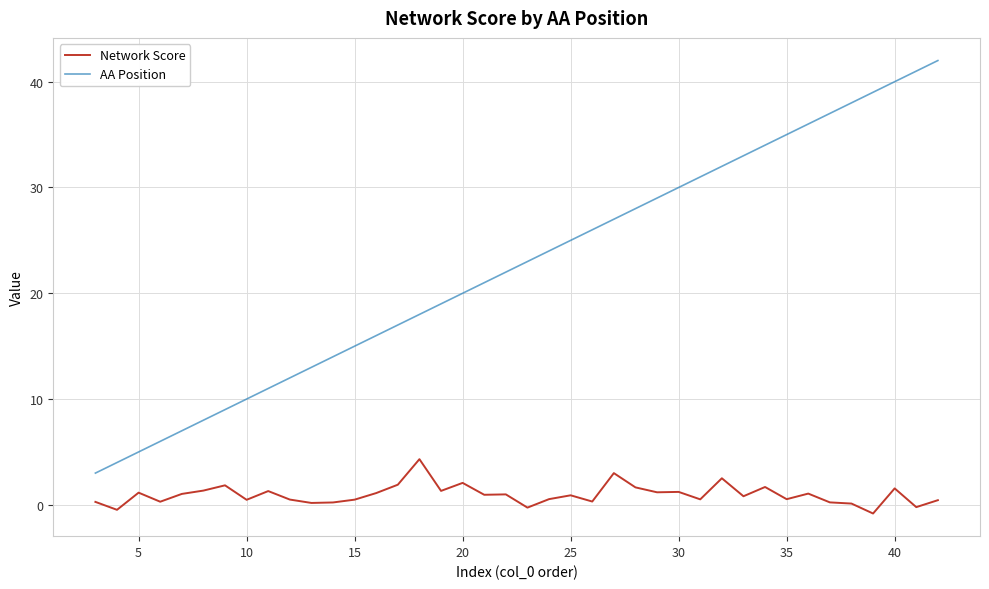

What is the maximum value shown in the chart?

42.0